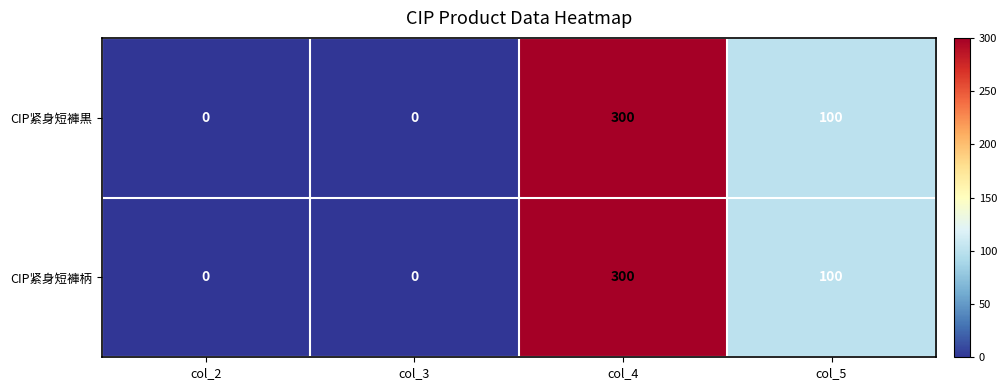

Where is CIP紧身短褲柄 nearest to the value 150?

col_5